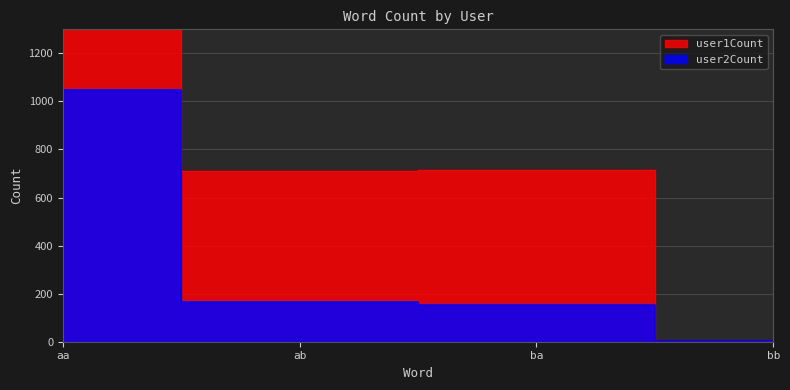

What is the average value?

342